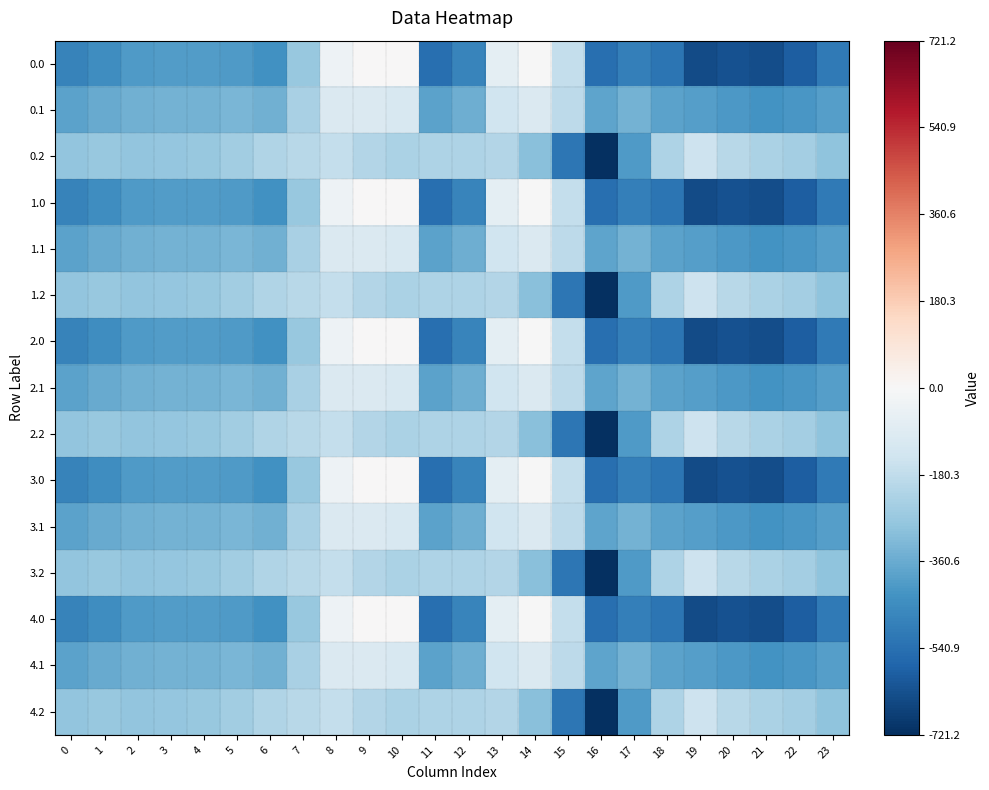

What is the smallest value displayed?

-721.2